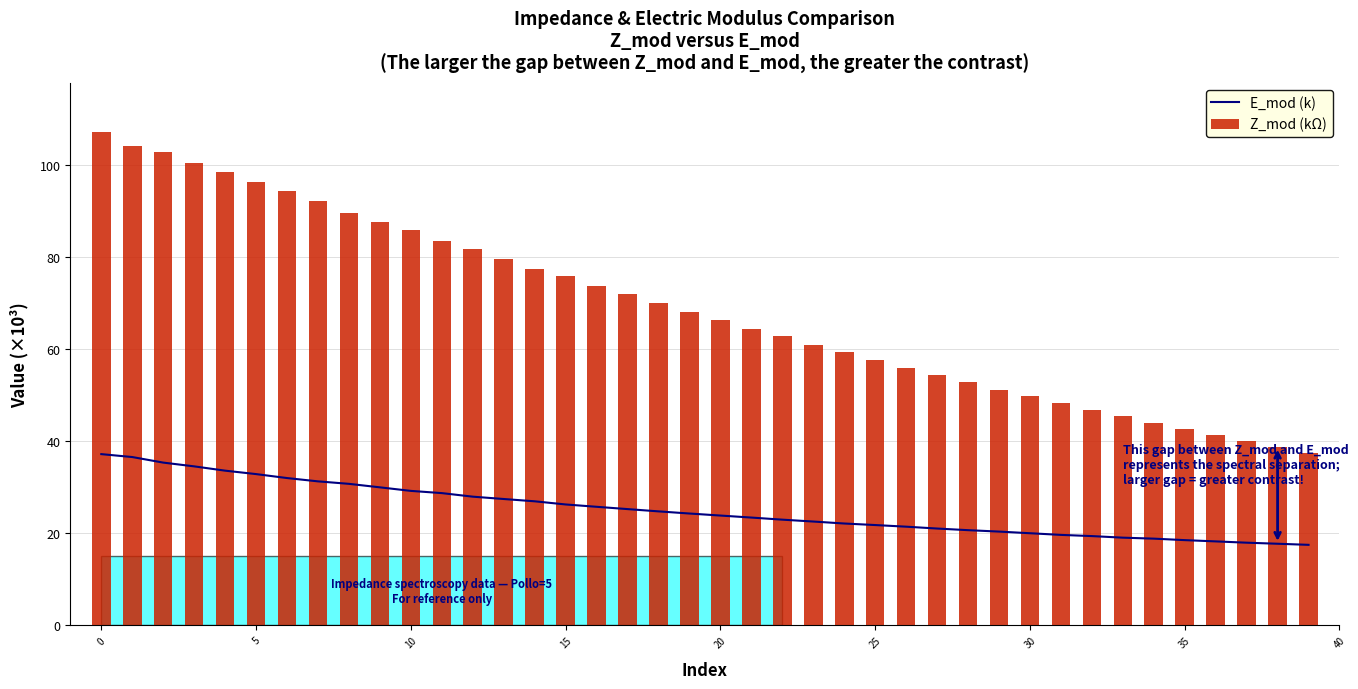

Which series has the largest total across all categories?

Z_mod (kΩ)